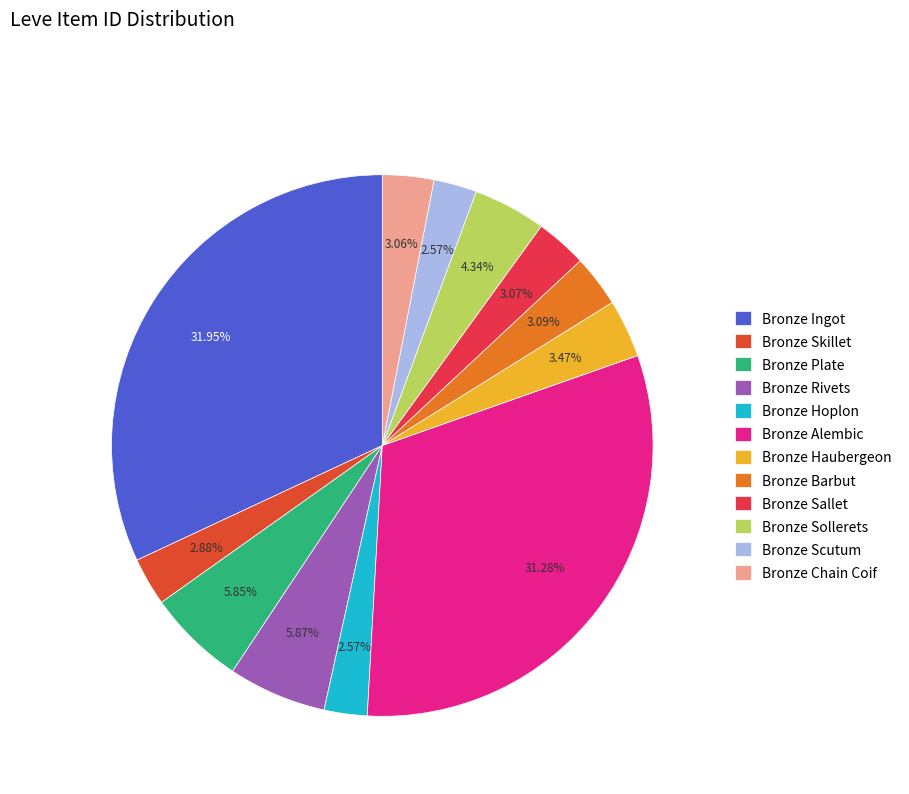

Is it true that Bronze Rivets is 6% of the pie?

True